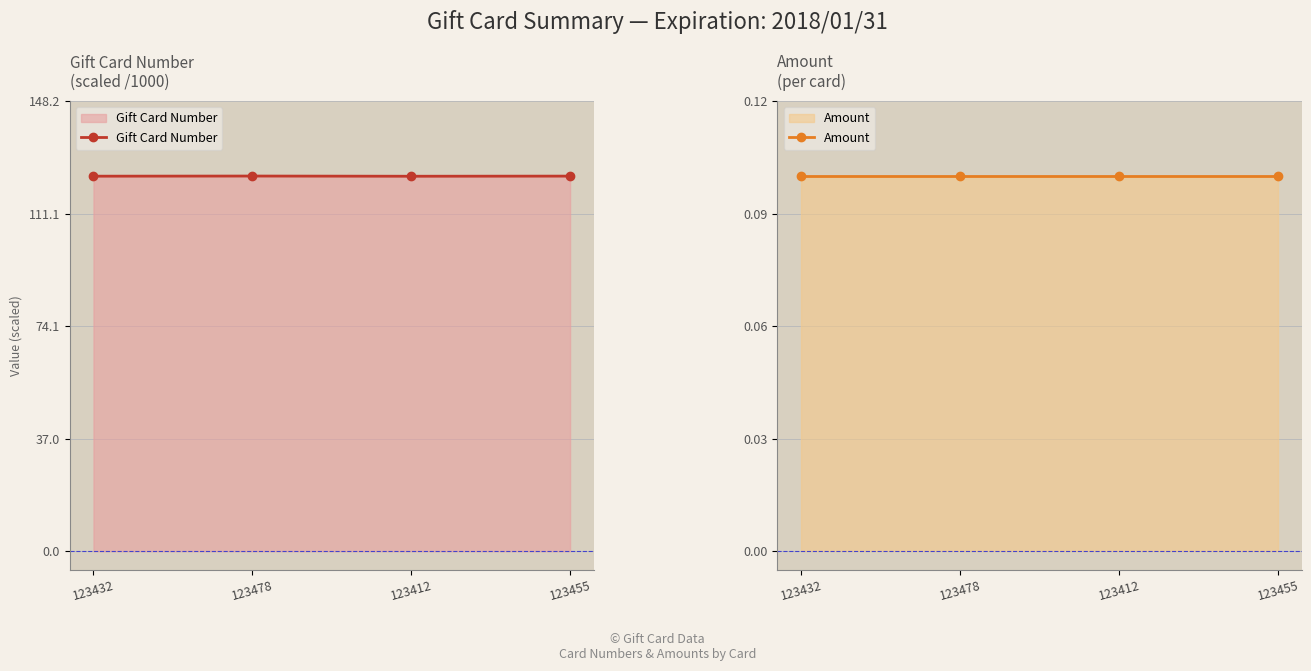

What is the minimum value for Gift Card Number?

123.4